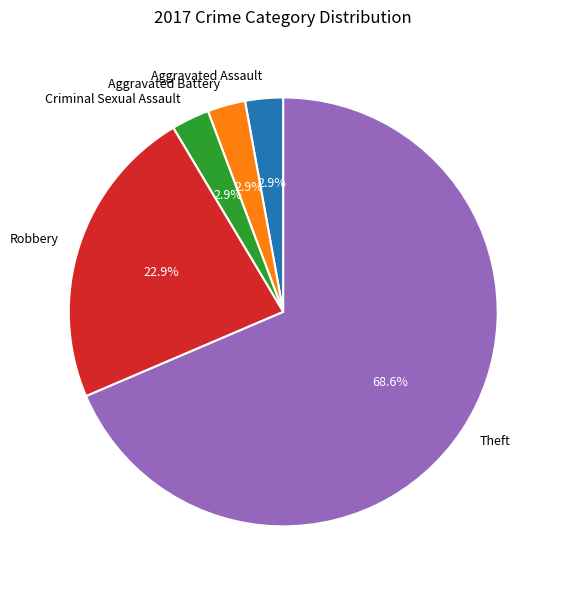

What is the largest slice in the pie chart?

Theft